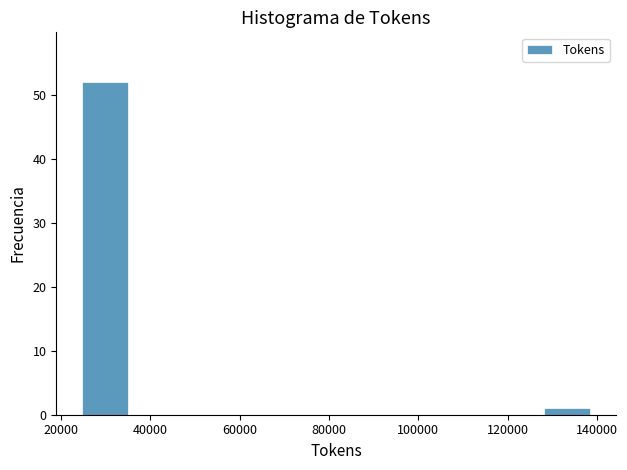

How tall is the bar that spans 128000 to 140000 on the x-axis? Neither the bar edges nor the heights are printed on the chart, so give them approximately, as read against the axes.

1